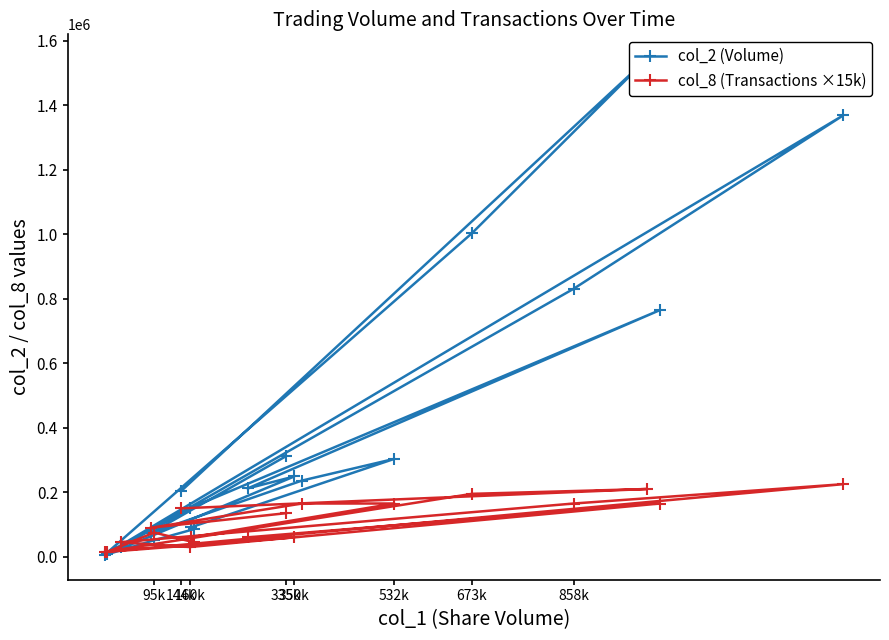

How many intersections are there between col_2 (Volume) and col_8 (Transactions ×15k)?

8